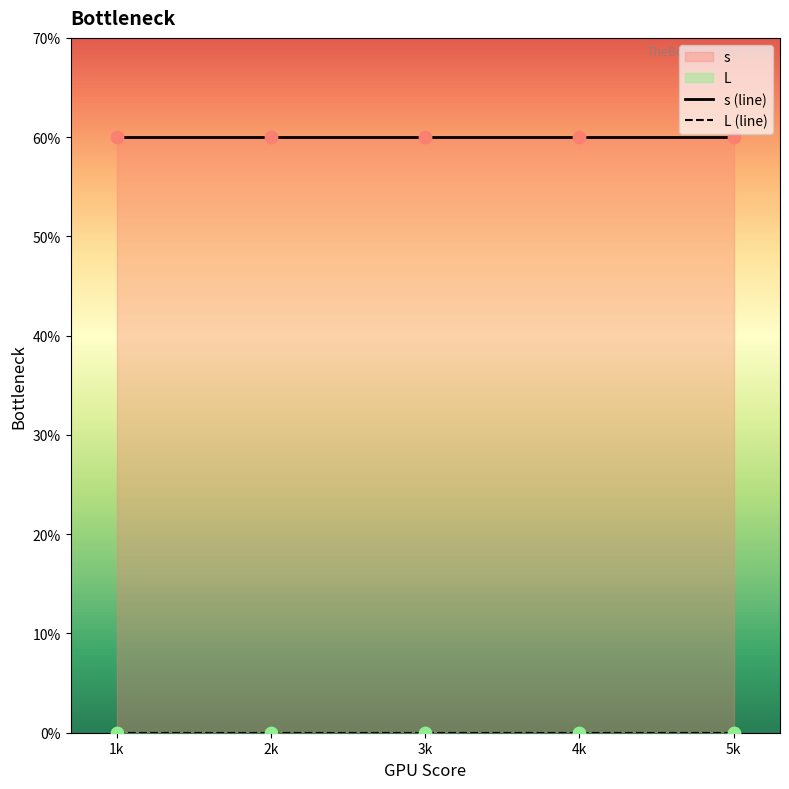

Which series contains the highest Y value?

s (line)